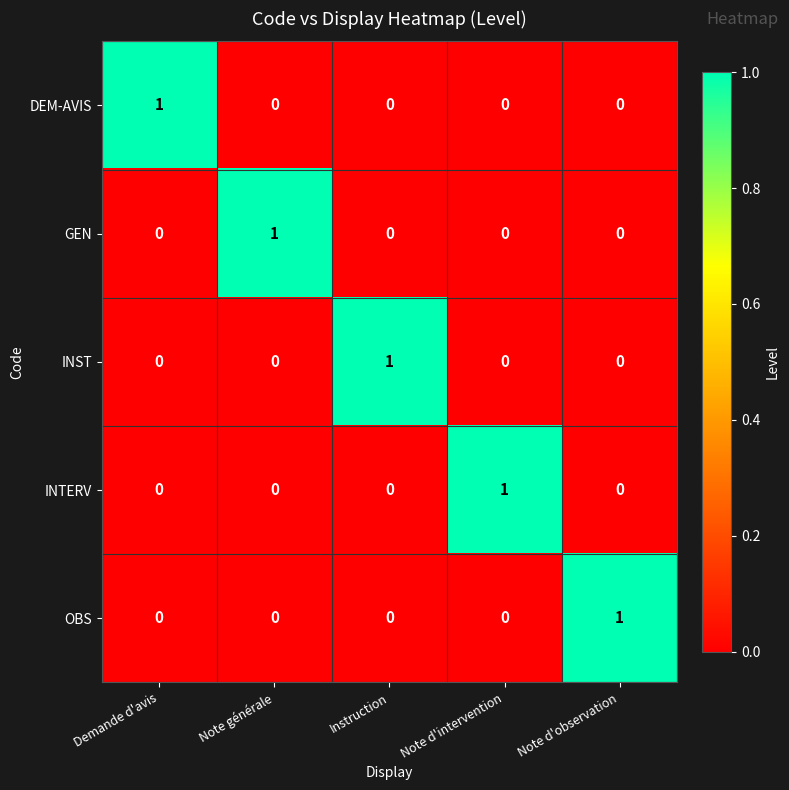

Is it true that DEM-AVIS equals 1 at Instruction?

False